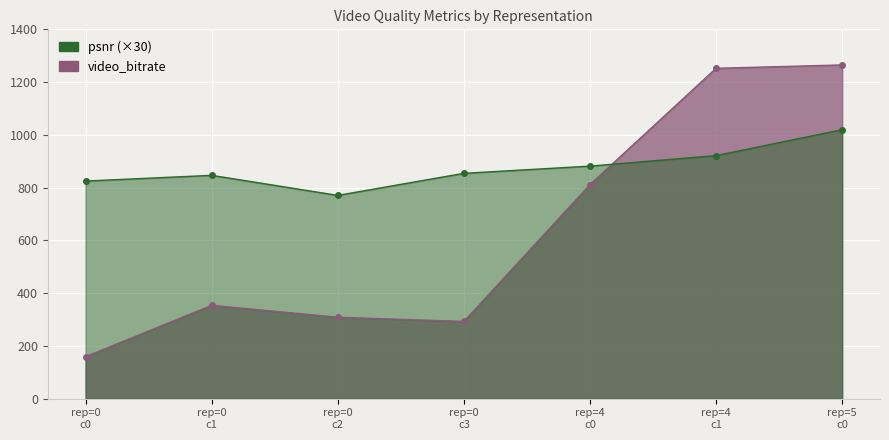

Which series has the widest spread of values?

video_bitrate